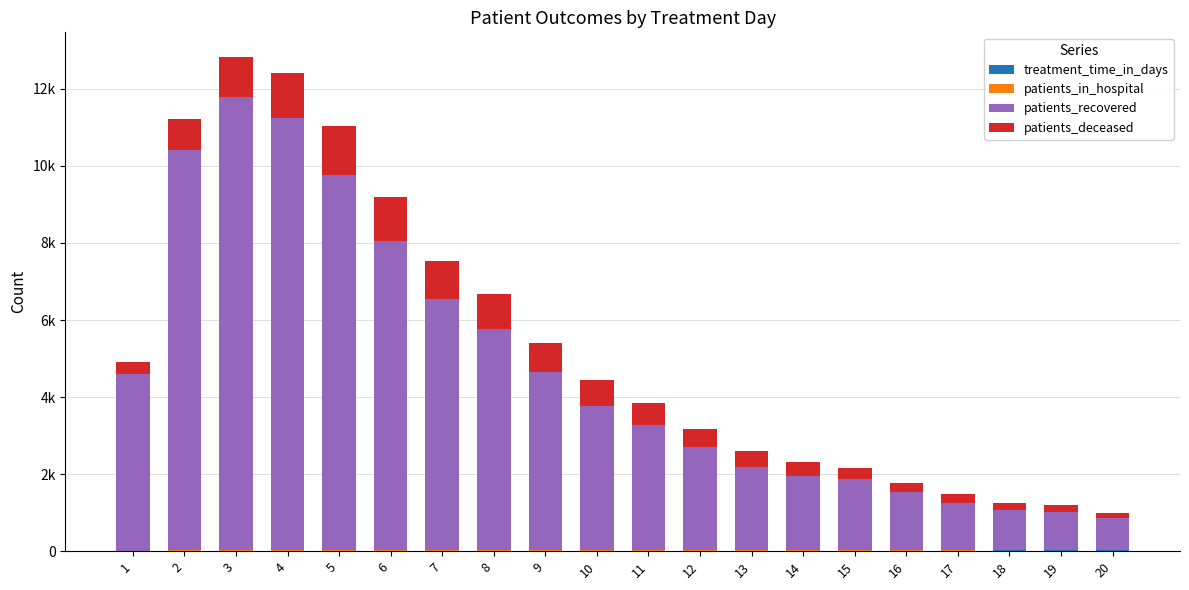

Are the bars horizontal?

No